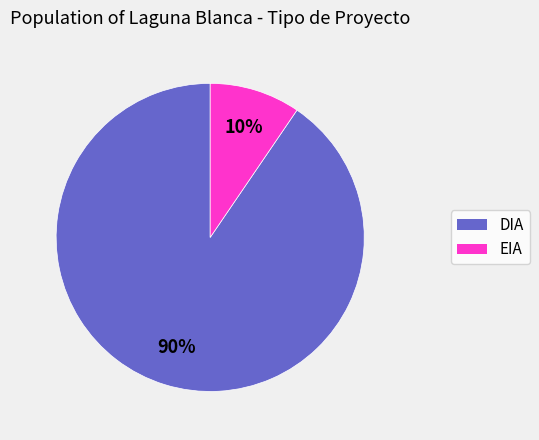

True or false: EIA accounts for 10% of the total.

True